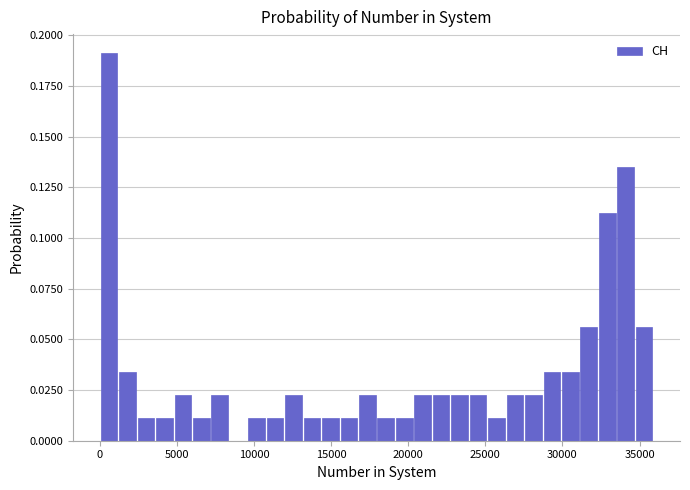

Around what value on the x-axis is the tallest bar? Give the approximate position of its centre, as read against the axis.

500